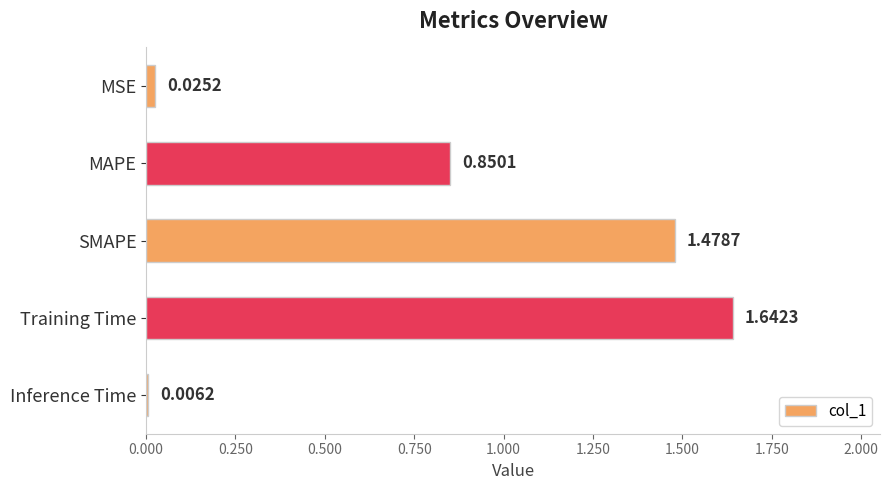

At which category does the chart reach its peak across all series?

Training Time